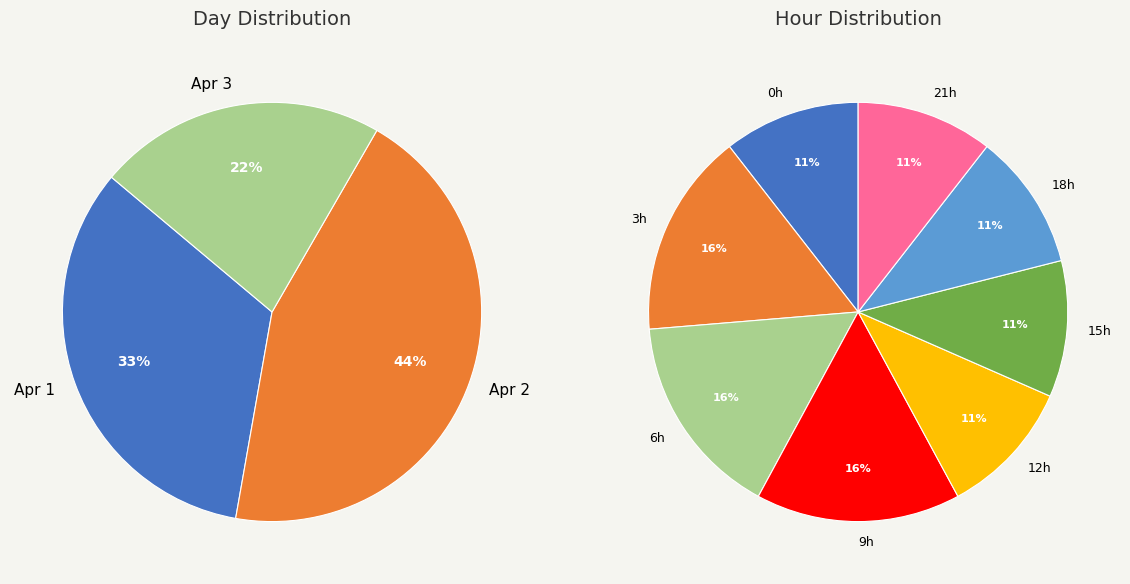

How many segments does this pie chart have?

3